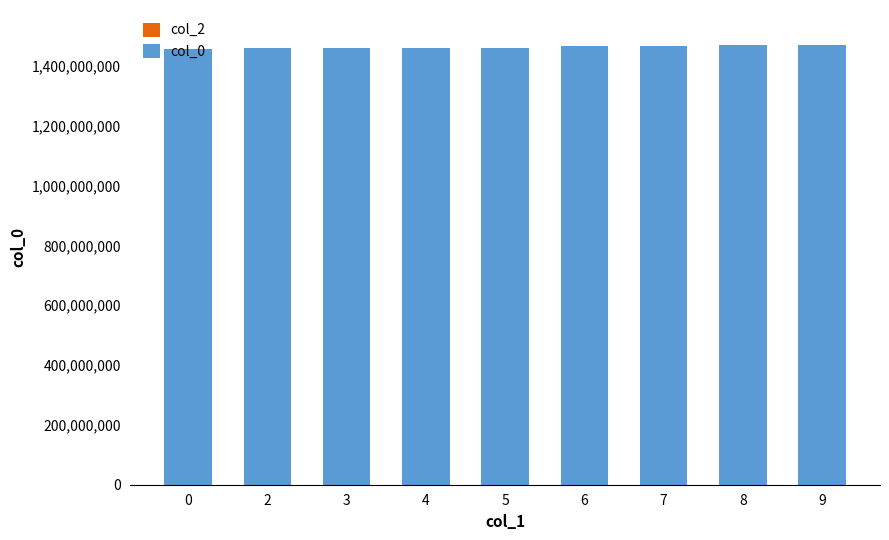

The value at 3 is 873002159. True or false?

False